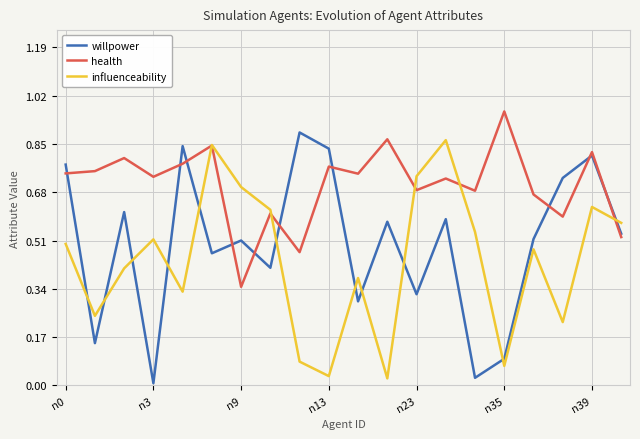

List the series in order of their overall mean, lowest first.

influenceability, willpower, health